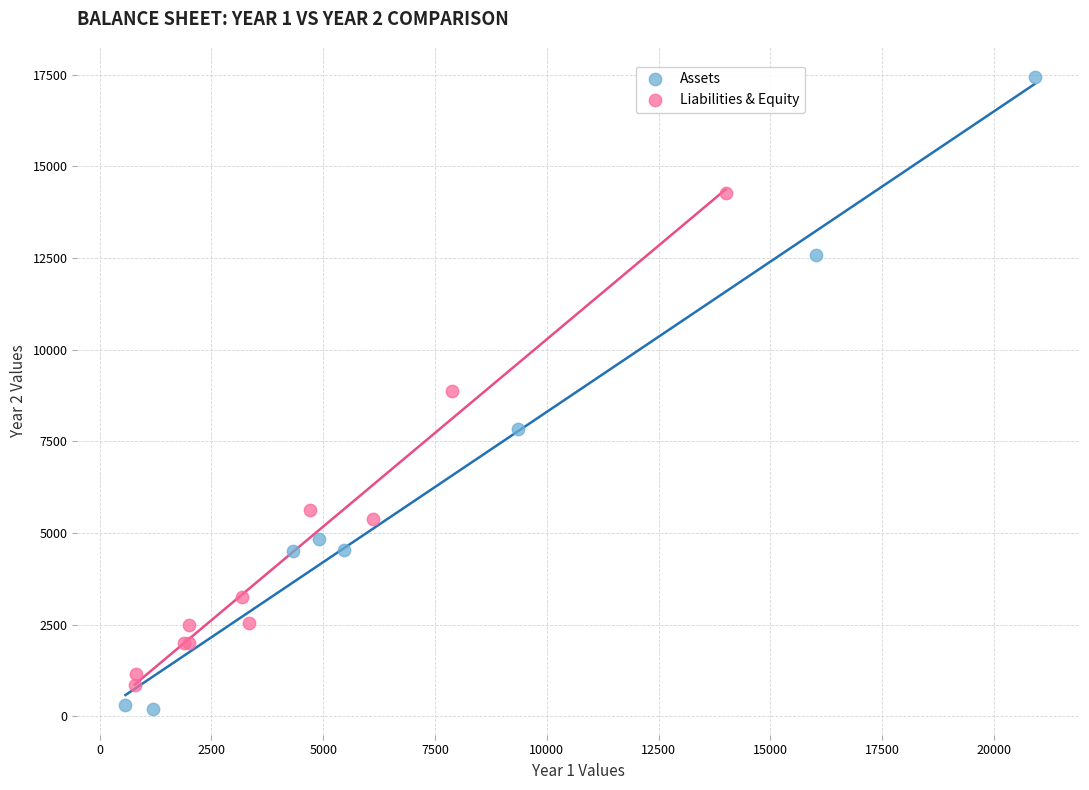

Which series has the largest Y range (max minus min)?

Assets